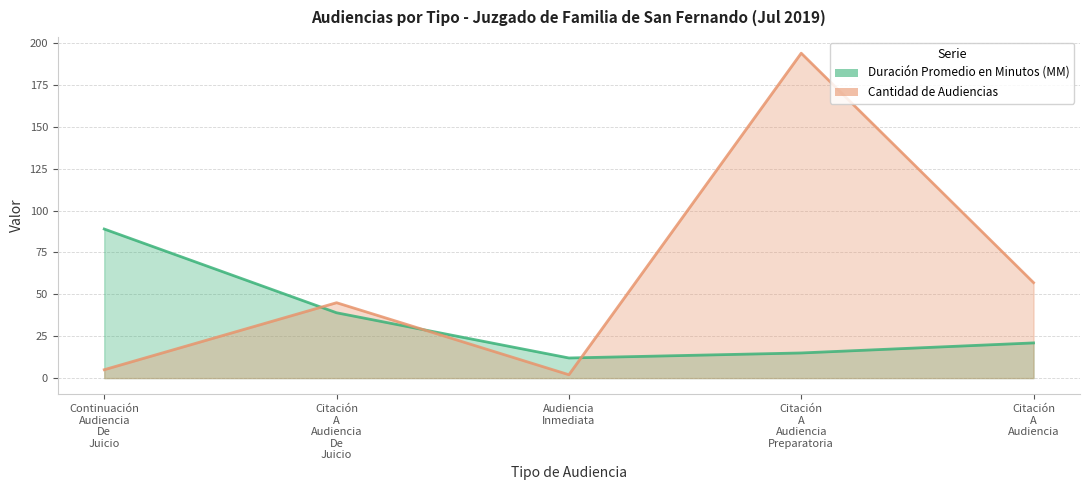

What is the label of the 4th point from the right?

Citación
A
Audiencia
De
Juicio